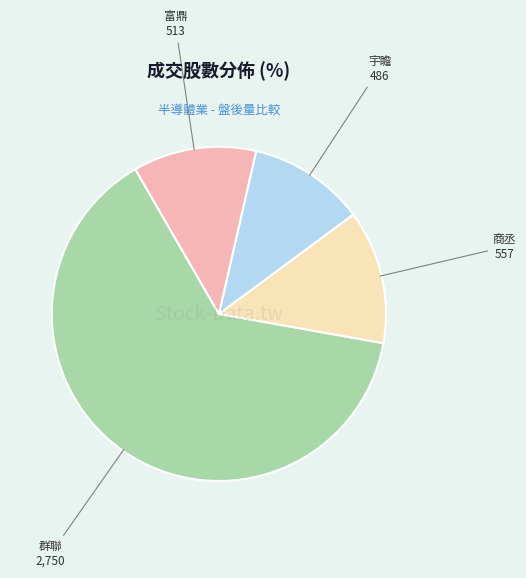

Count the number of slices in the pie.

4